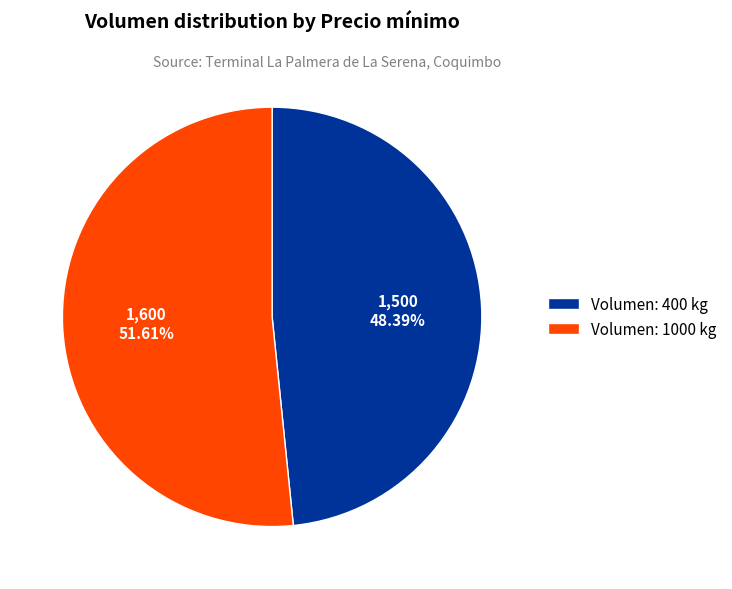

Do Volumen: 1000 kg and Volumen: 400 kg together represent more than half of the pie?

Yes